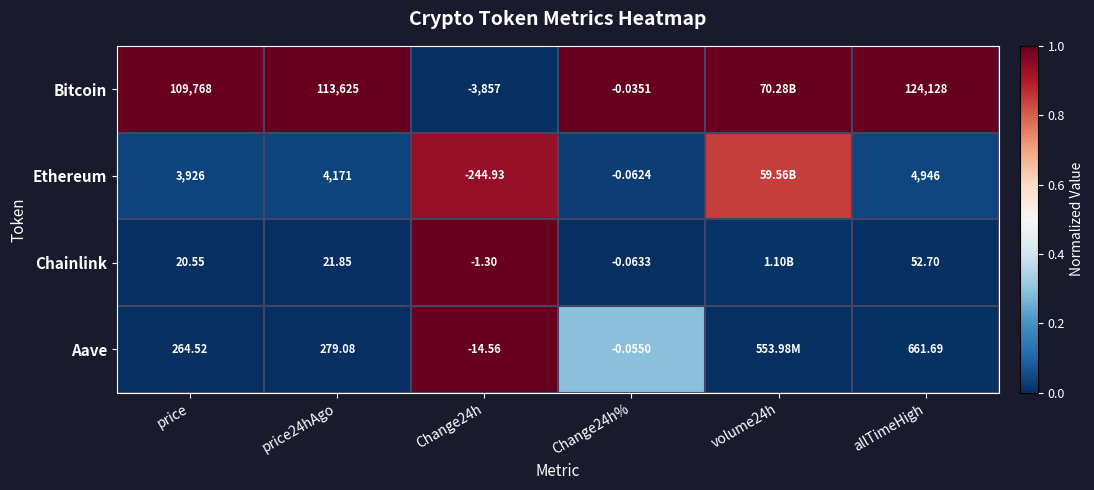

Which series changed the most between price and price24hAgo?

Bitcoin